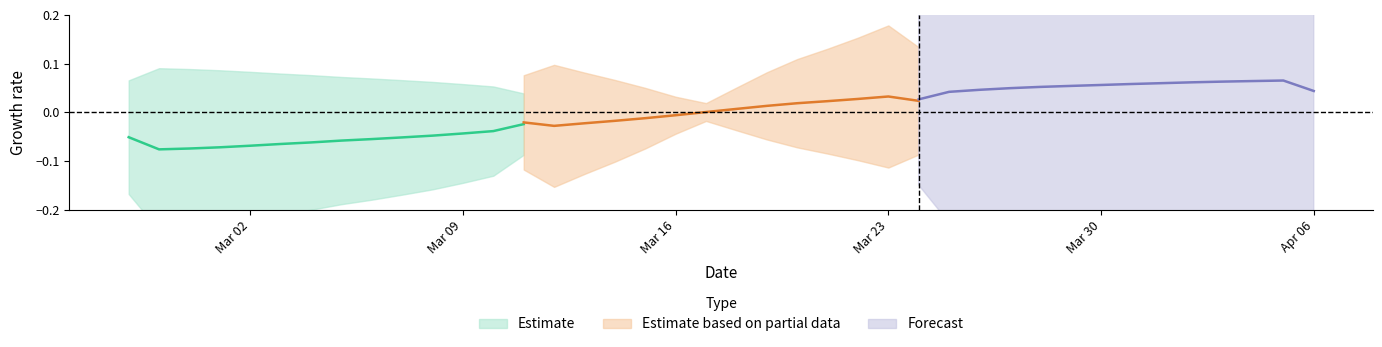

How many data points in Estimate based on partial data are less than 0?

6